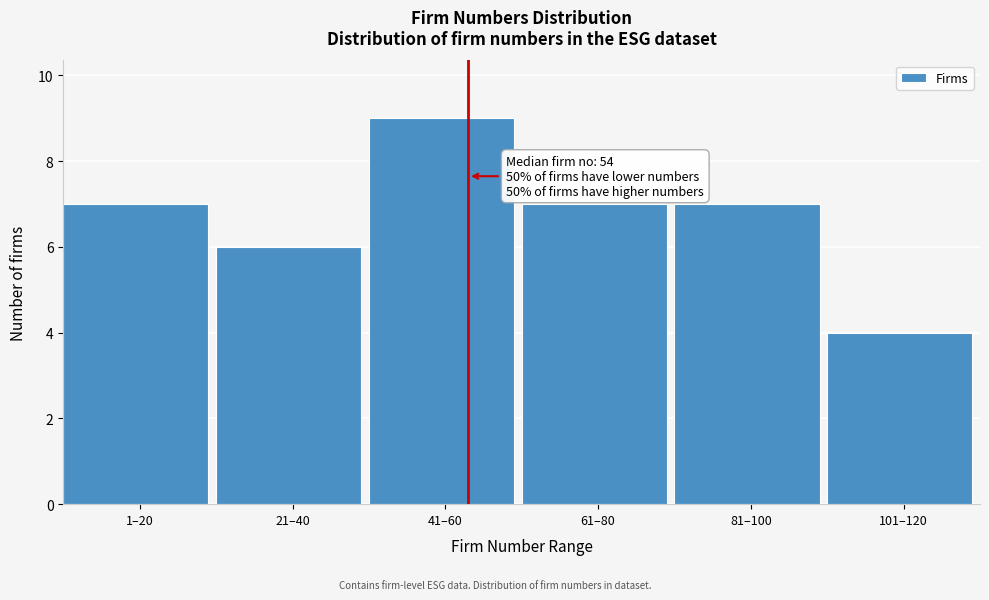

Reading left to right, list all the values displayed in this chart.

7	6	9	7	7	4